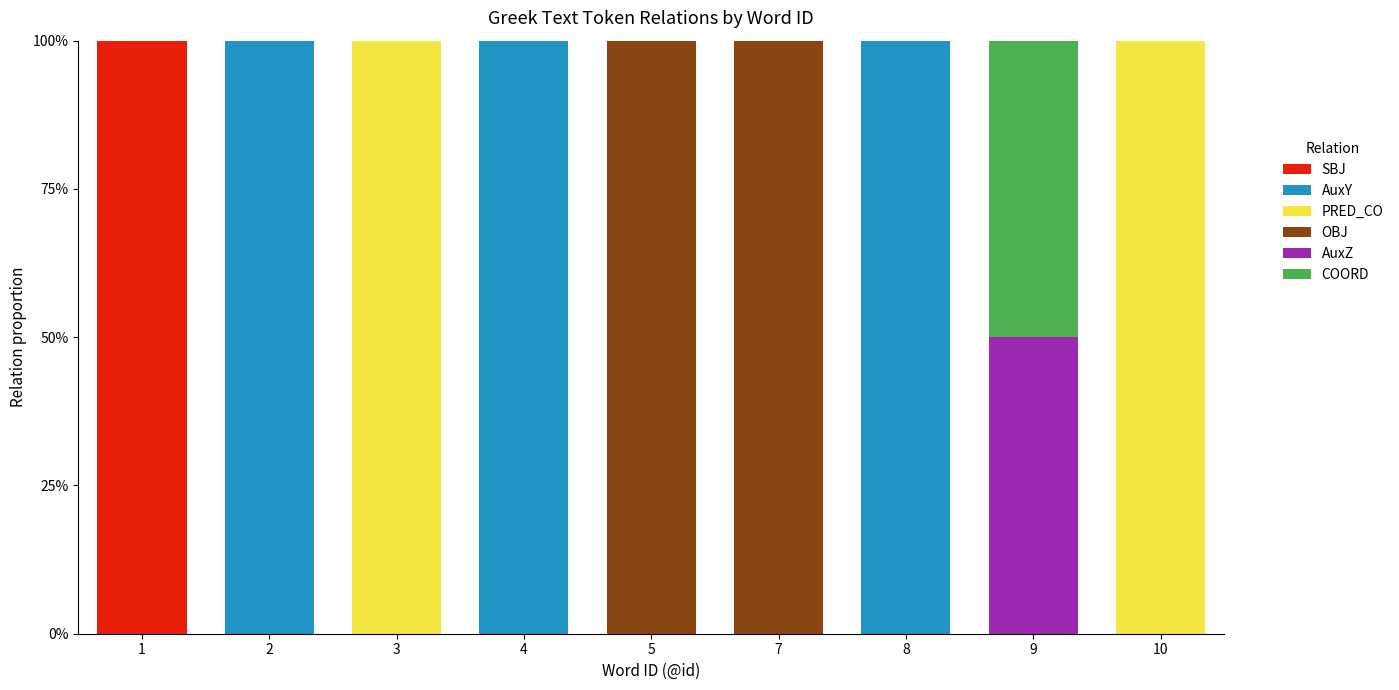

What is the total value across all series at 7?

100